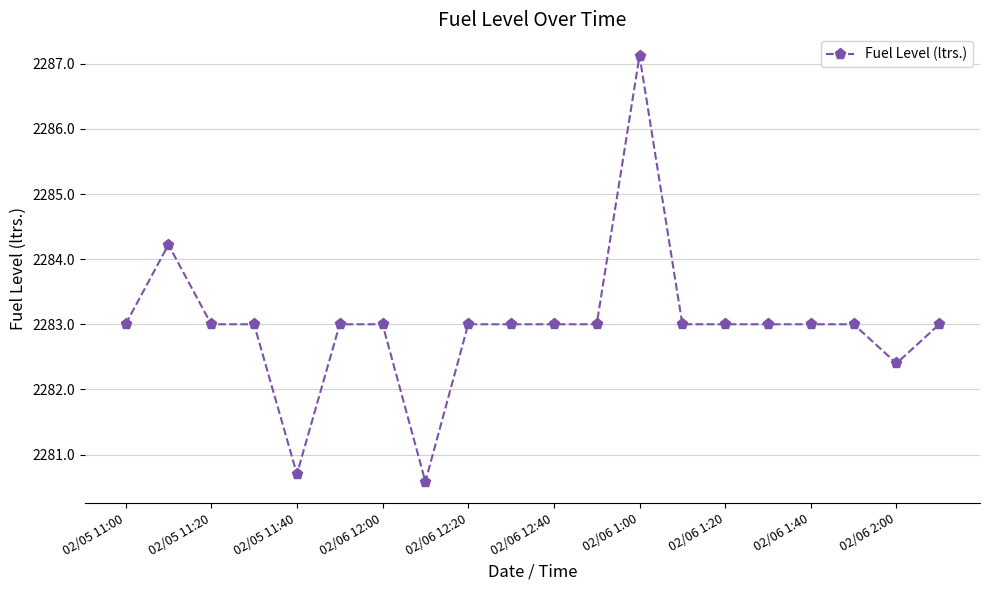

What is the difference between the maximum and minimum values?

6.5